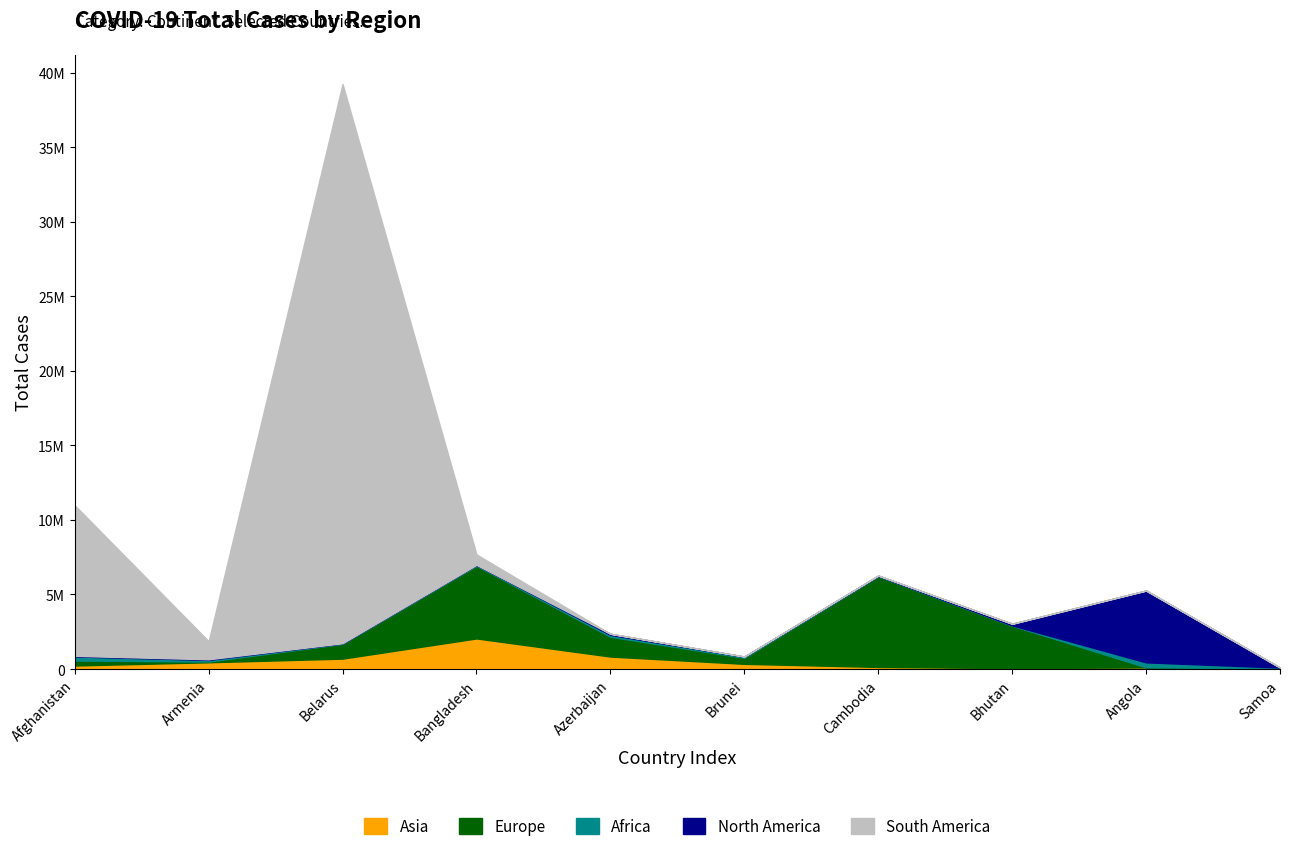

Rank the series at Belarus from highest to lowest value.

South America, Europe, Asia, Africa, North America